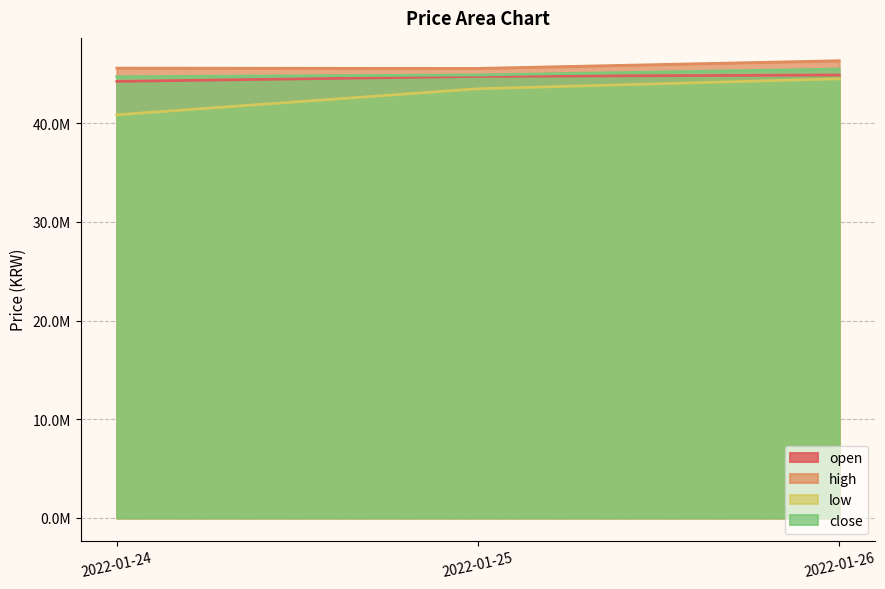

Where is low nearest to the value 42695500?

2022-01-25